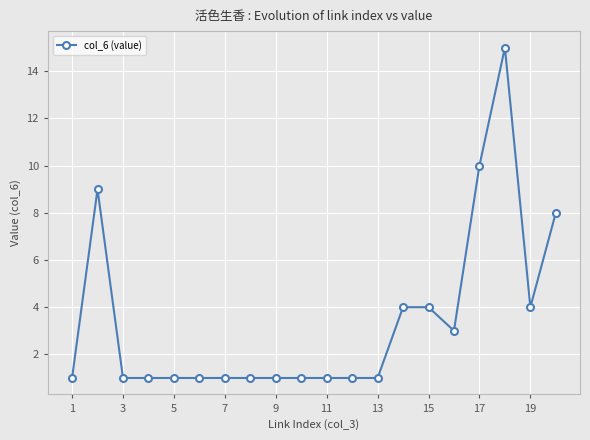

What is the maximum value shown in the chart?

15